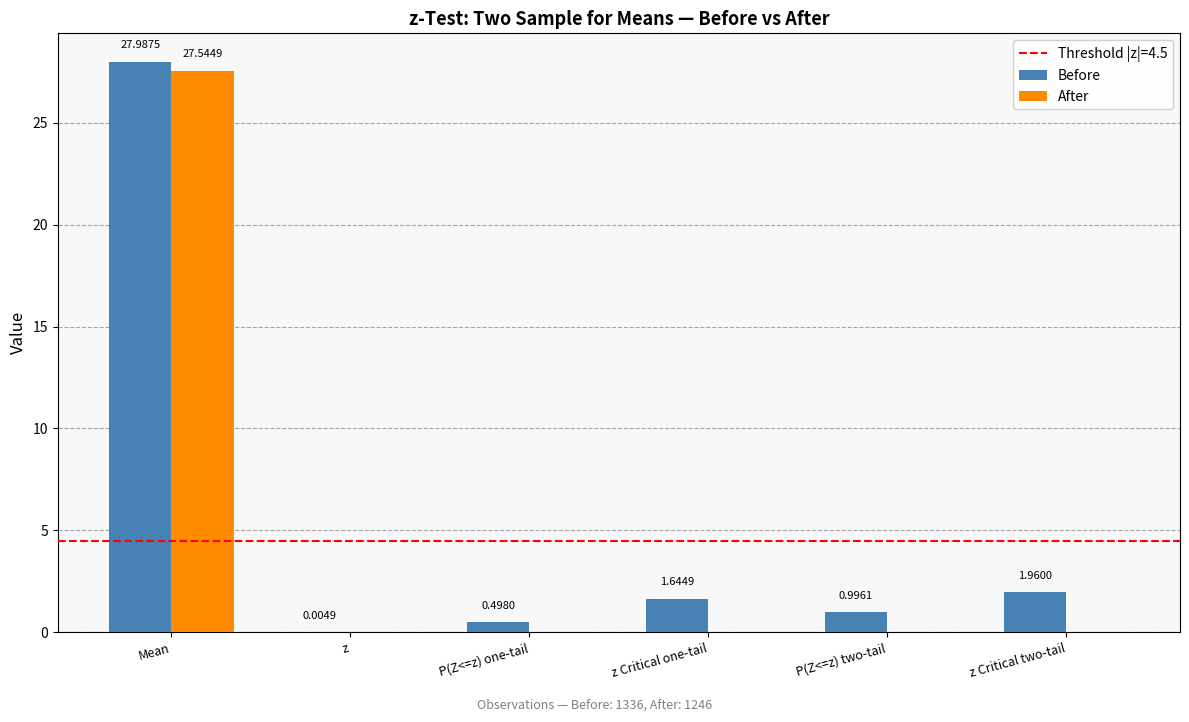

Which series changed the most between z Critical one-tail and P(Z<=z) two-tail?

Before